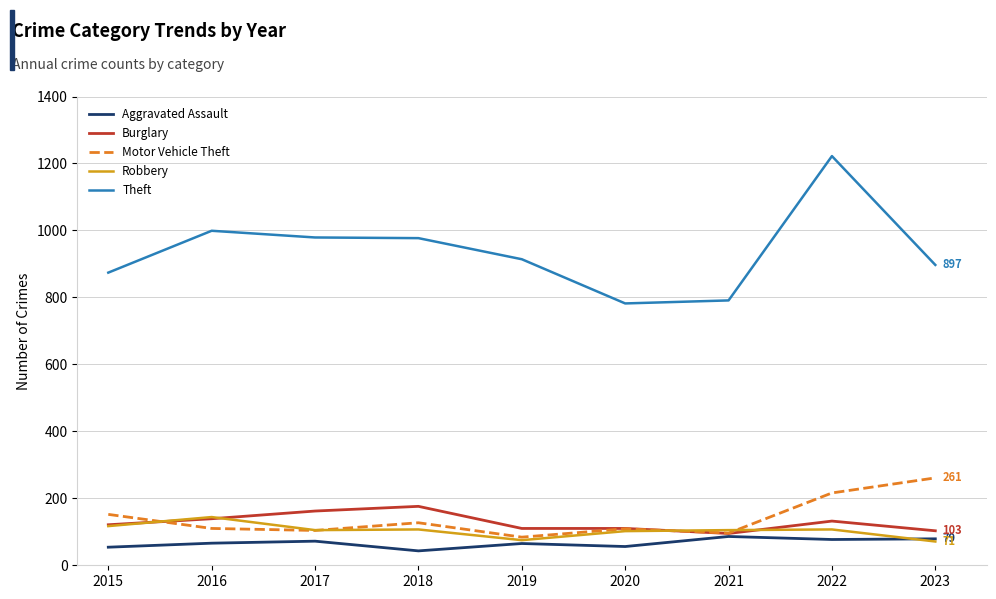

What is the difference between the highest and lowest values at 2015?

820